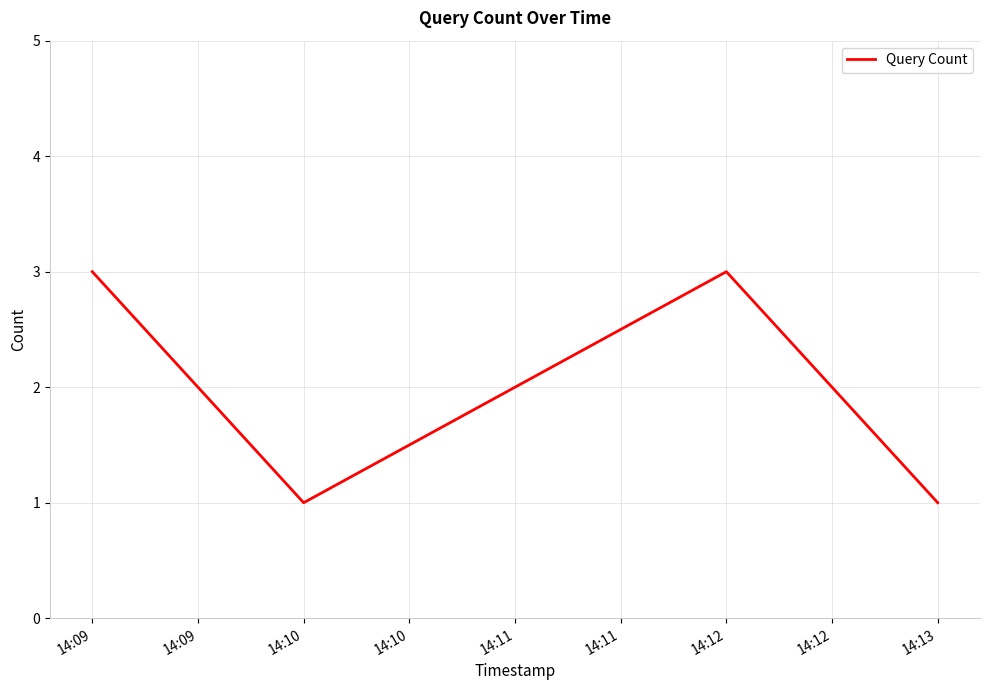

How many lines are shown in the chart?

1